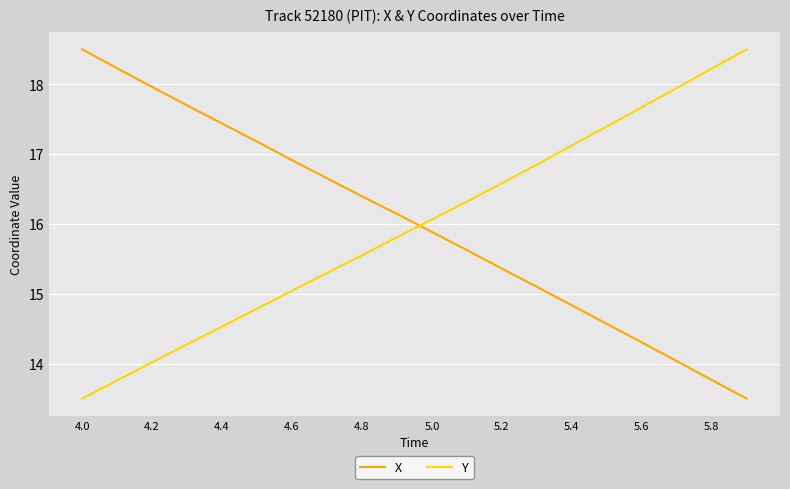

What is the minimum value for Y?

13.5